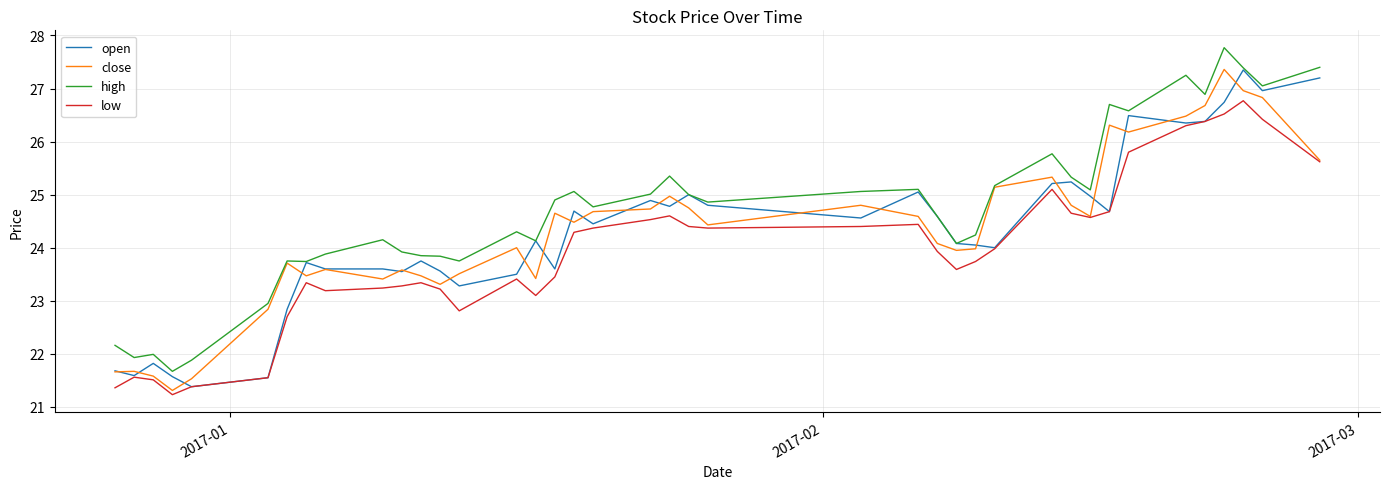

What is the minimum value shown in the chart?

21.2